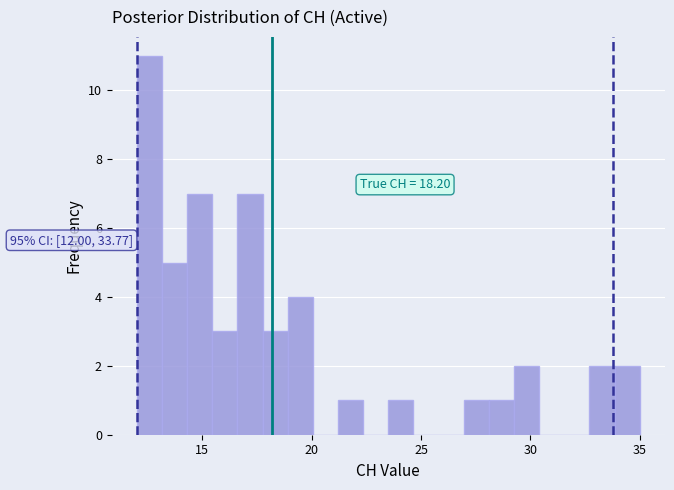

Read against the x-axis, roughly where is the centre of the tallest bar?

12.5